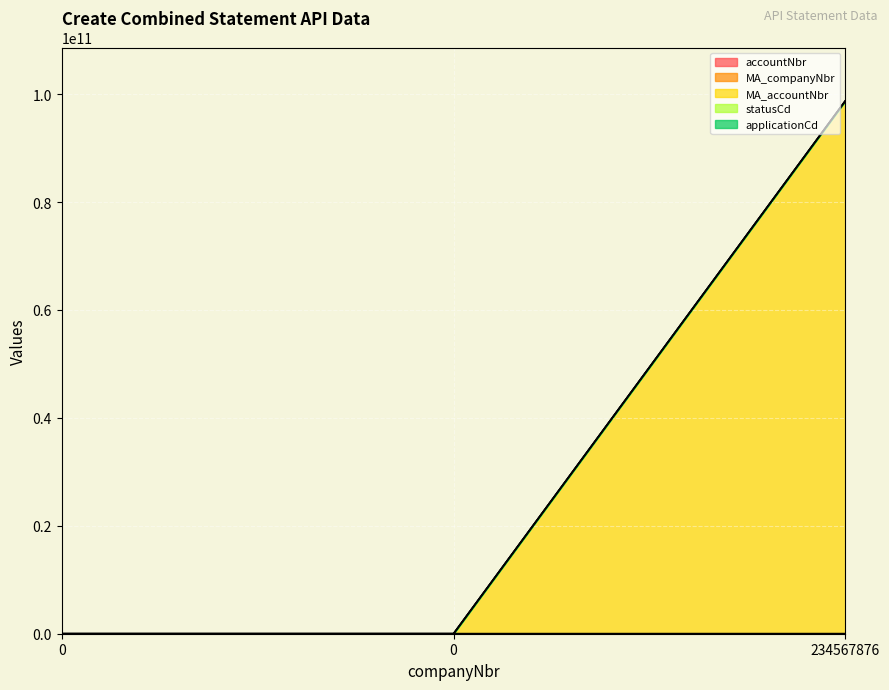

True or false: accountNbr has a value of 586837 at 0.

False